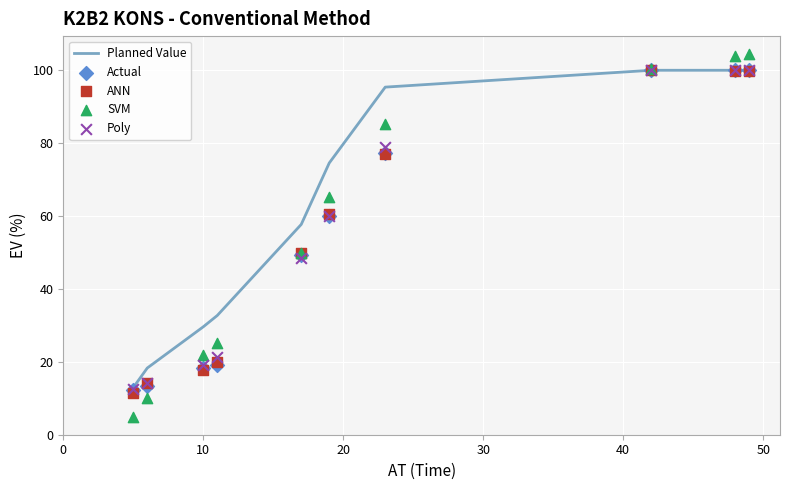

What are all the series names shown in the legend?

Planned Value, Actual, ANN, SVM, Poly